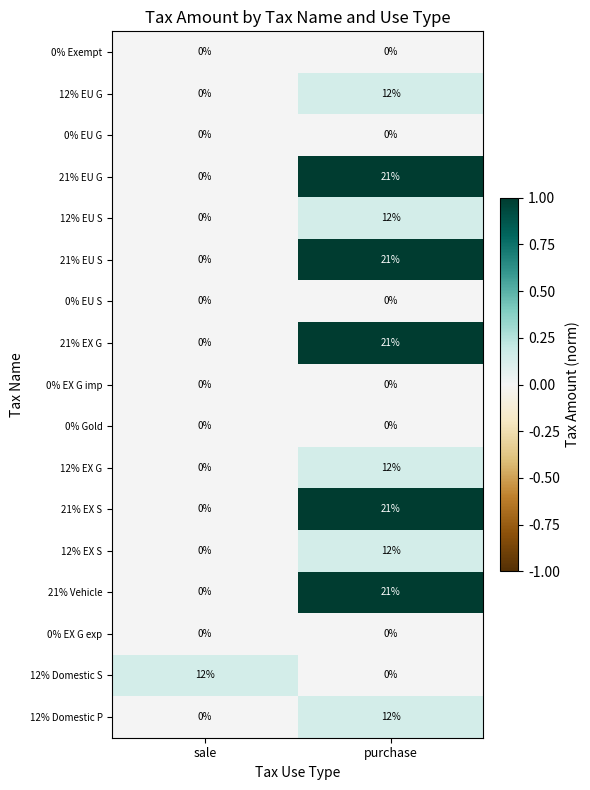

What is the difference between the highest and lowest values at purchase?

21